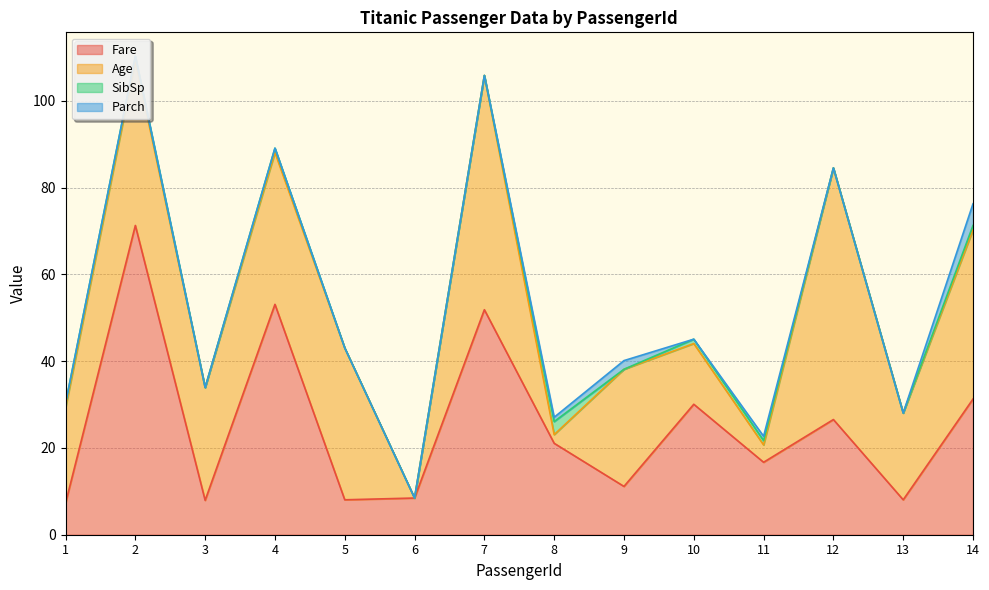

Which category has the lowest value in the Fare series?

1